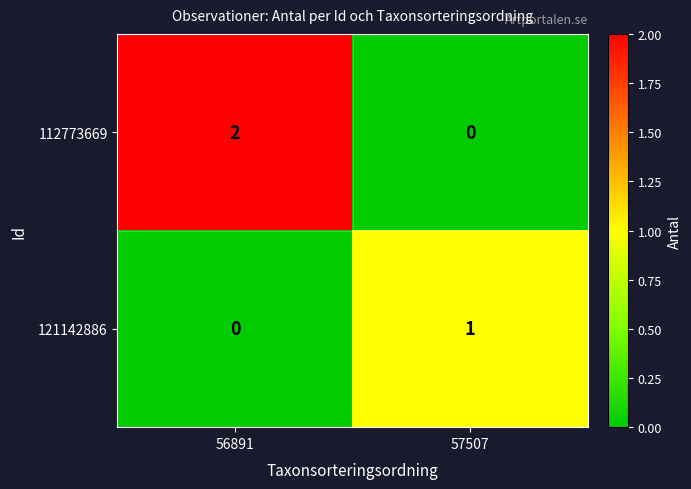

Which series changed the most between 56891 and 57507?

112773669